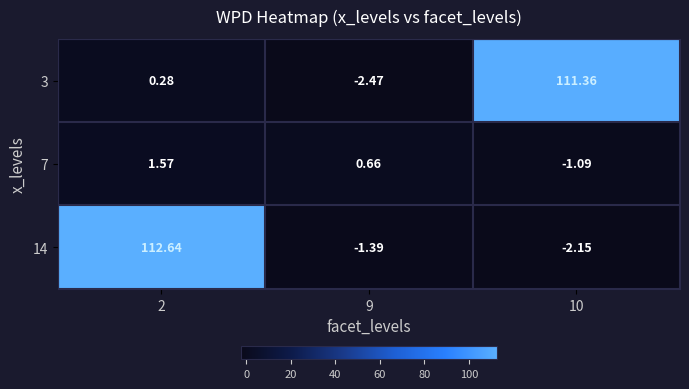

Is the value of 7 at 2 greater than the value of 14 at 9?

Yes